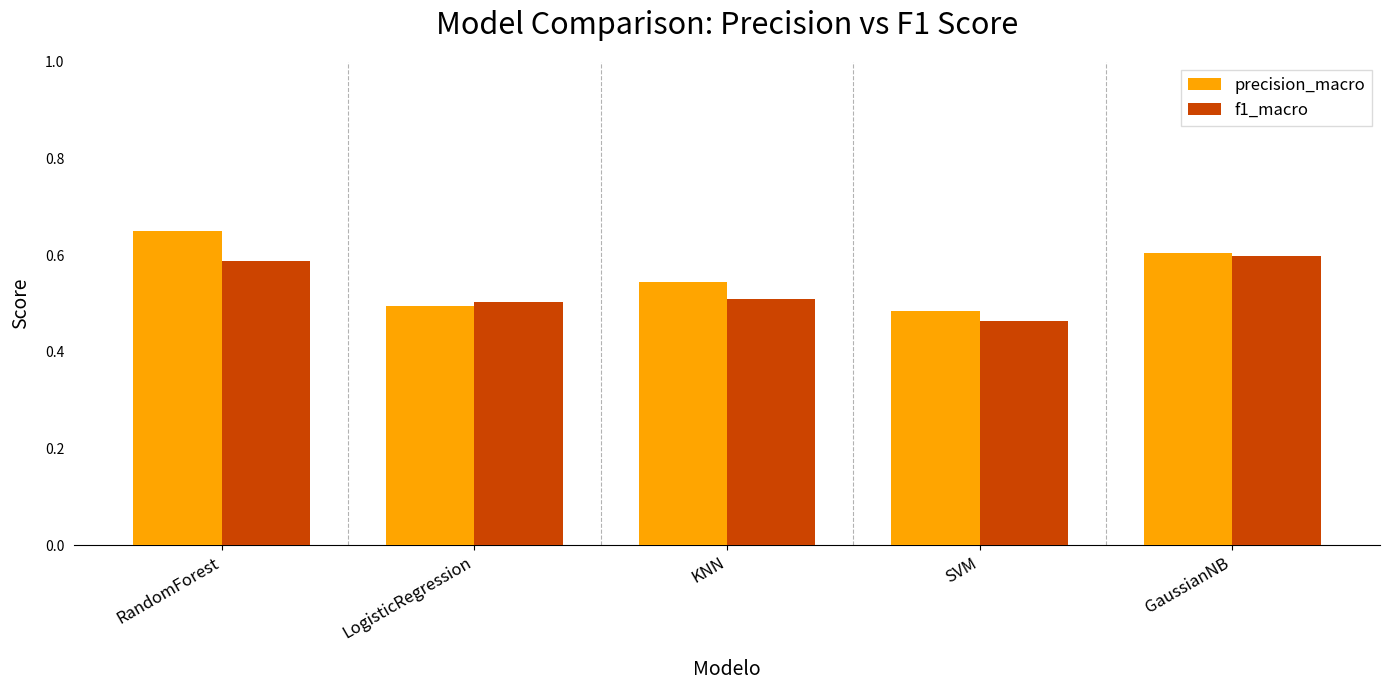

What is the total value across all series at KNN?

1.1